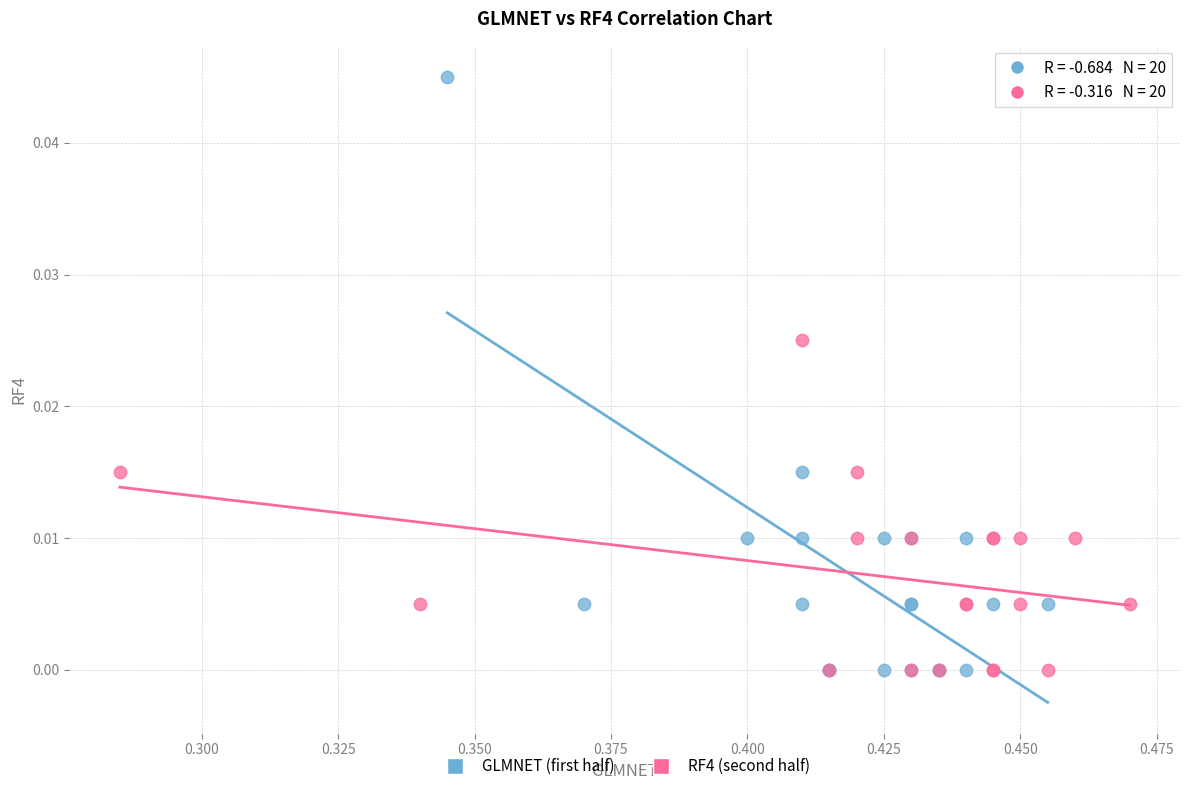

Which series has the widest spread of Y values?

GLMNET (first half)